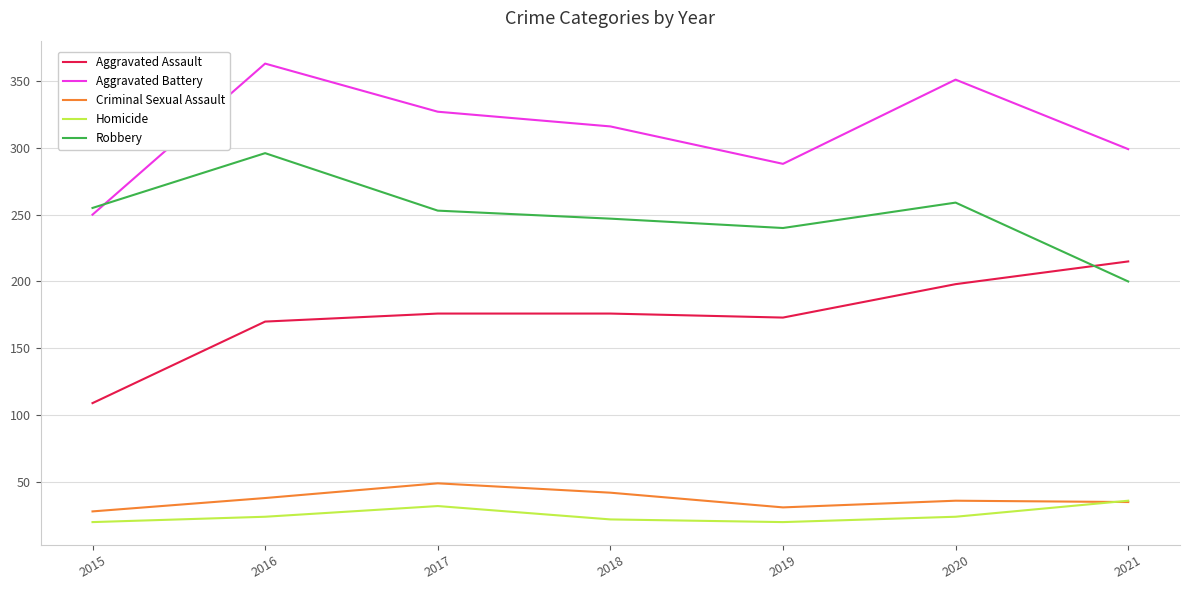

How many categories are shown in the chart?

7